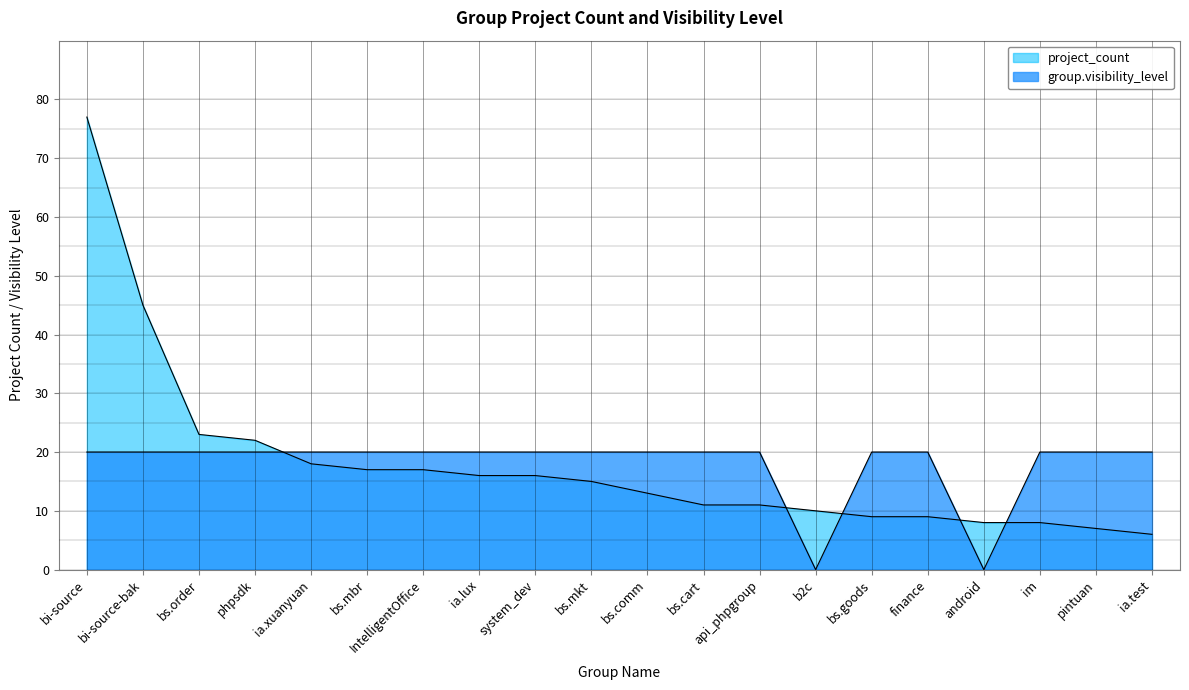

What is the label of the 20th point from the right?

bi-source